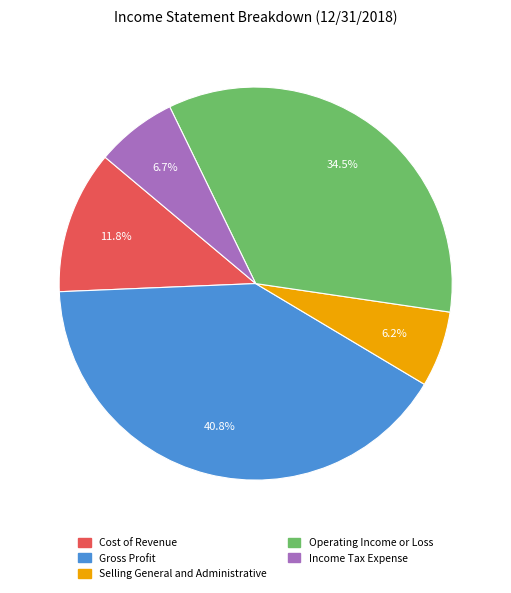

Approximately how many times larger is the value at Cost of Revenue compared to Selling General and Administrative?

1.9